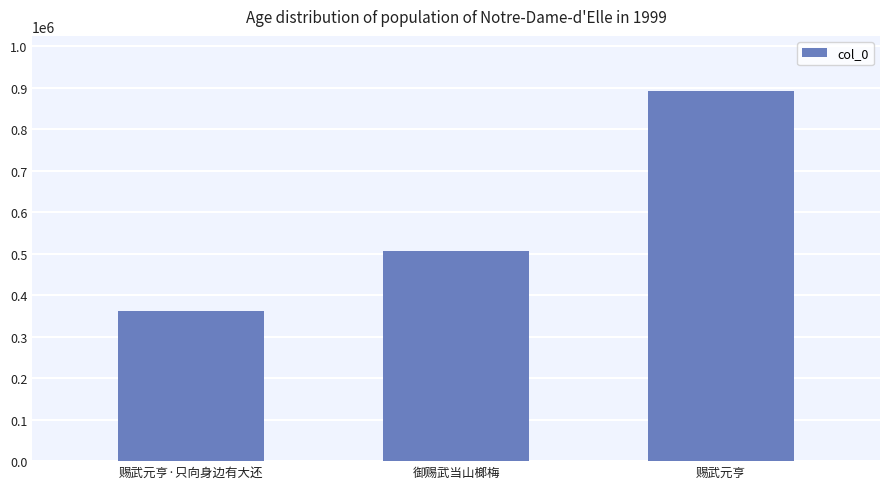

The value at 赐武元亨 is 1468735. True or false?

False